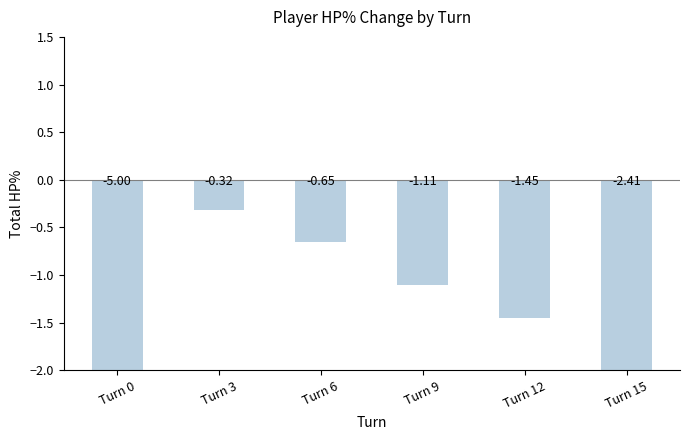

List the labels in order of value, smallest first.

Turn 0, Turn 15, Turn 12, Turn 9, Turn 6, Turn 3